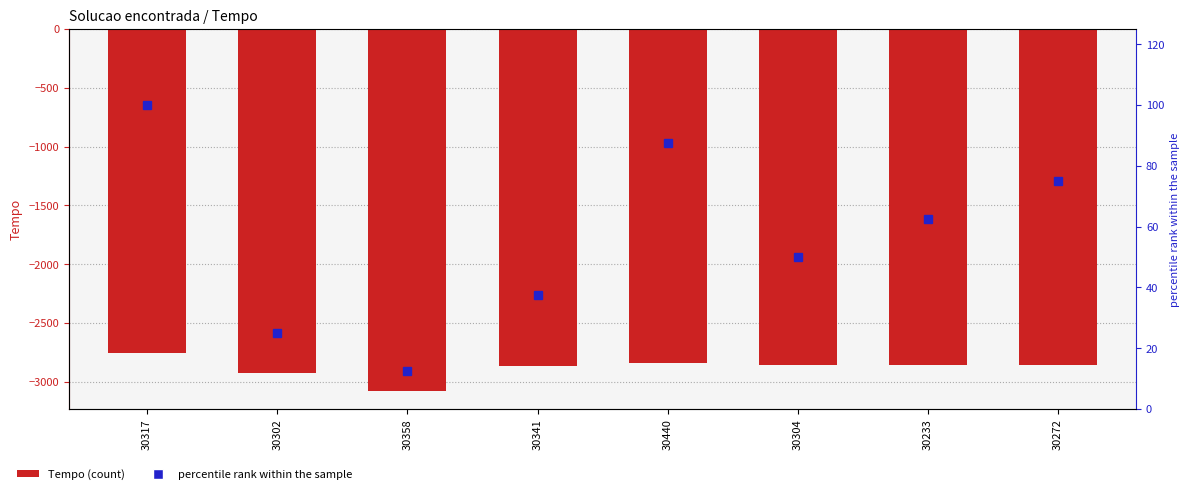

Is it true that percentile rank within the sample equals 100.0 at 30317?

True